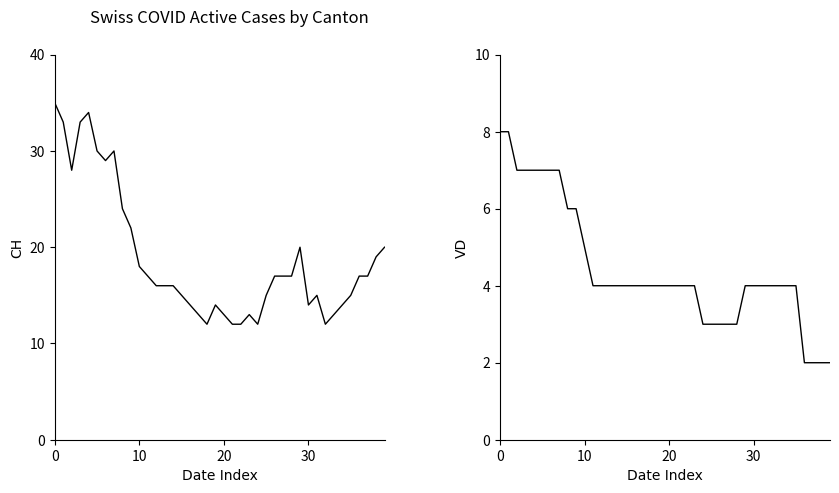

What is the maximum value shown in the chart?

35